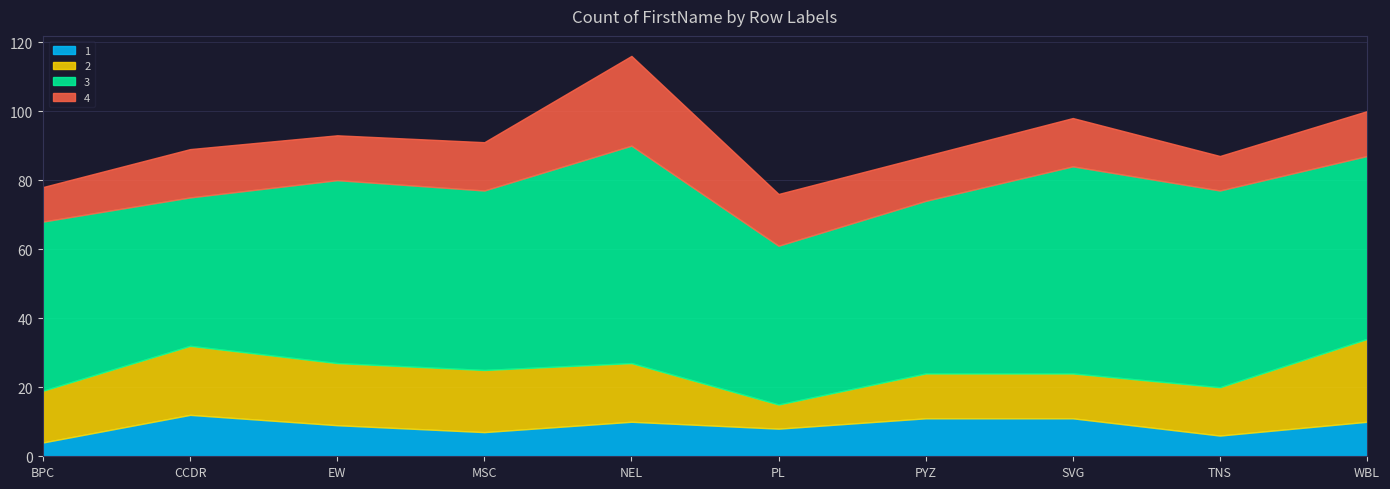

What is the difference between the maximum and minimum values in the 2 series?

17